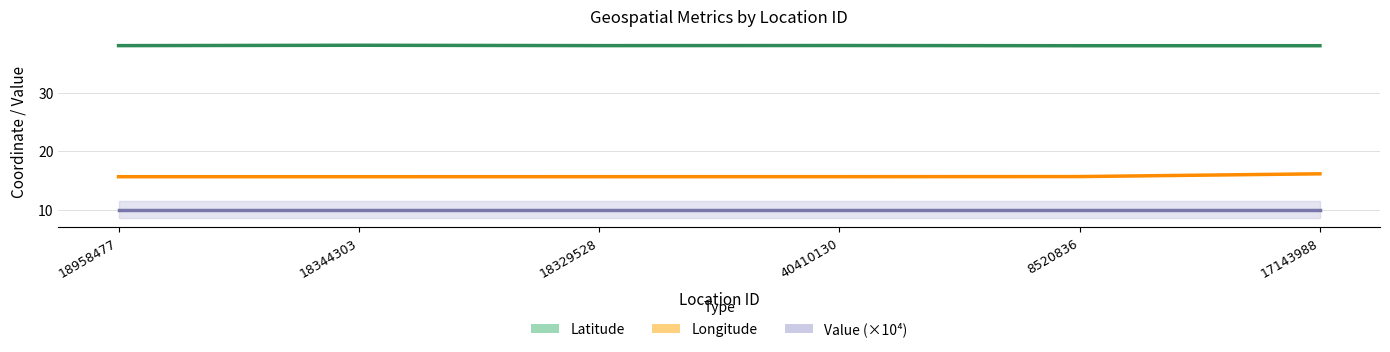

What is the label of the 2nd point from the right?

8520836